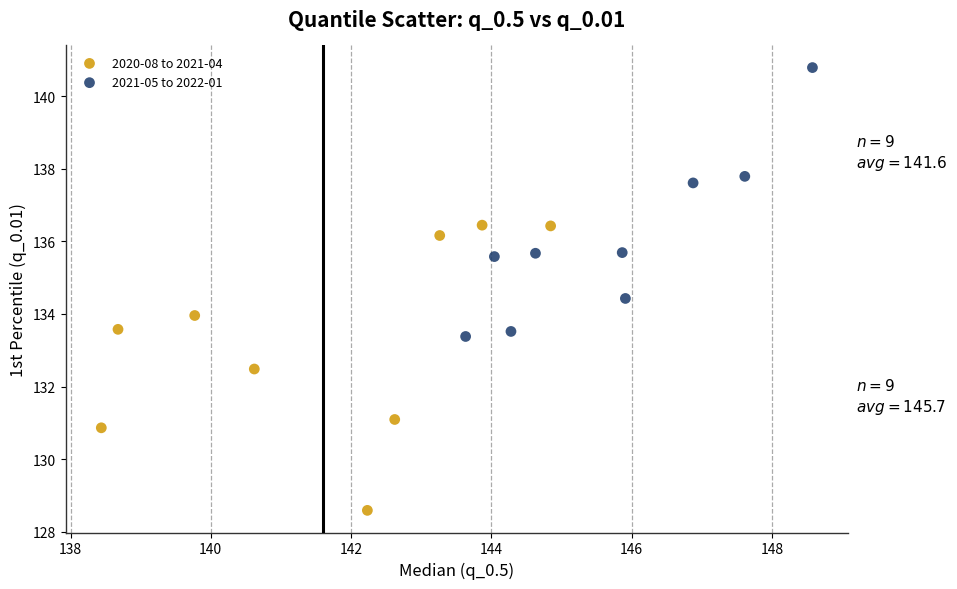

What are all the series names shown in the legend?

2020-08 to 2021-04, 2021-05 to 2022-01